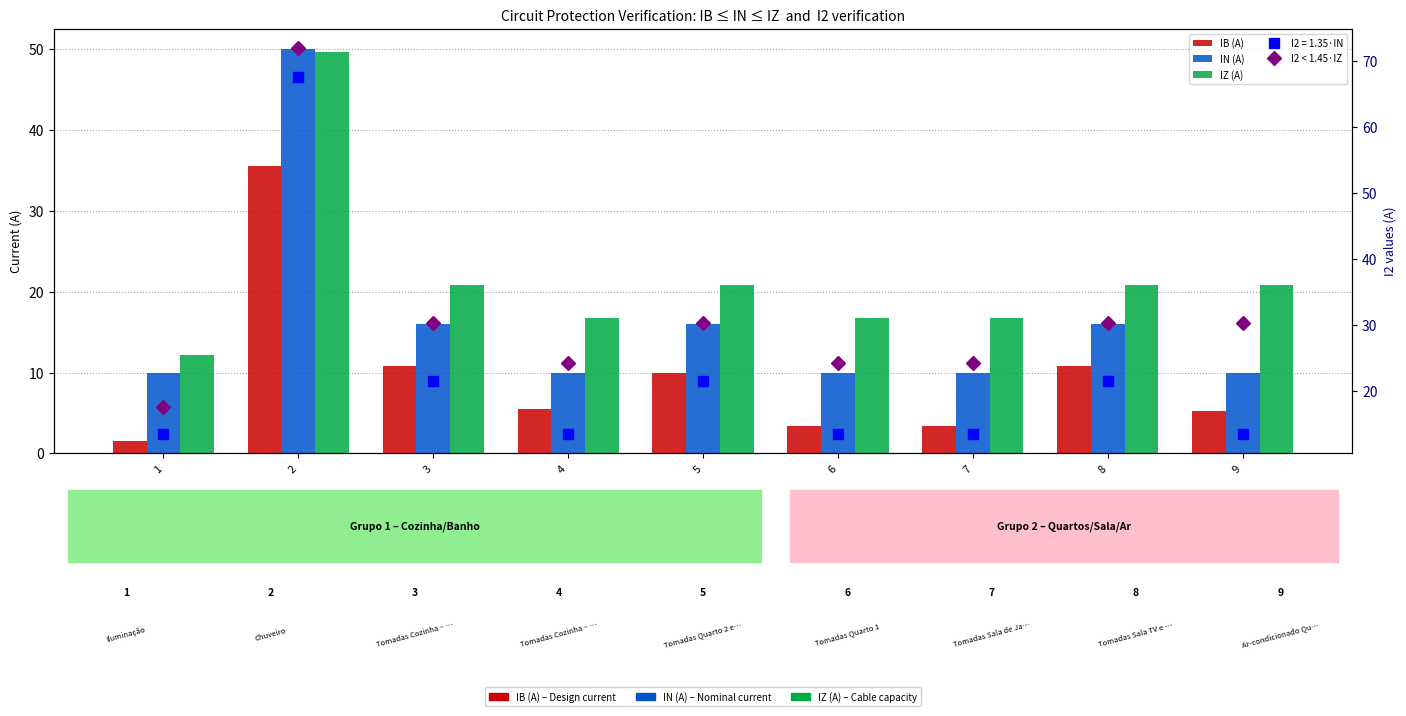

What is the greatest value displayed?

71.9